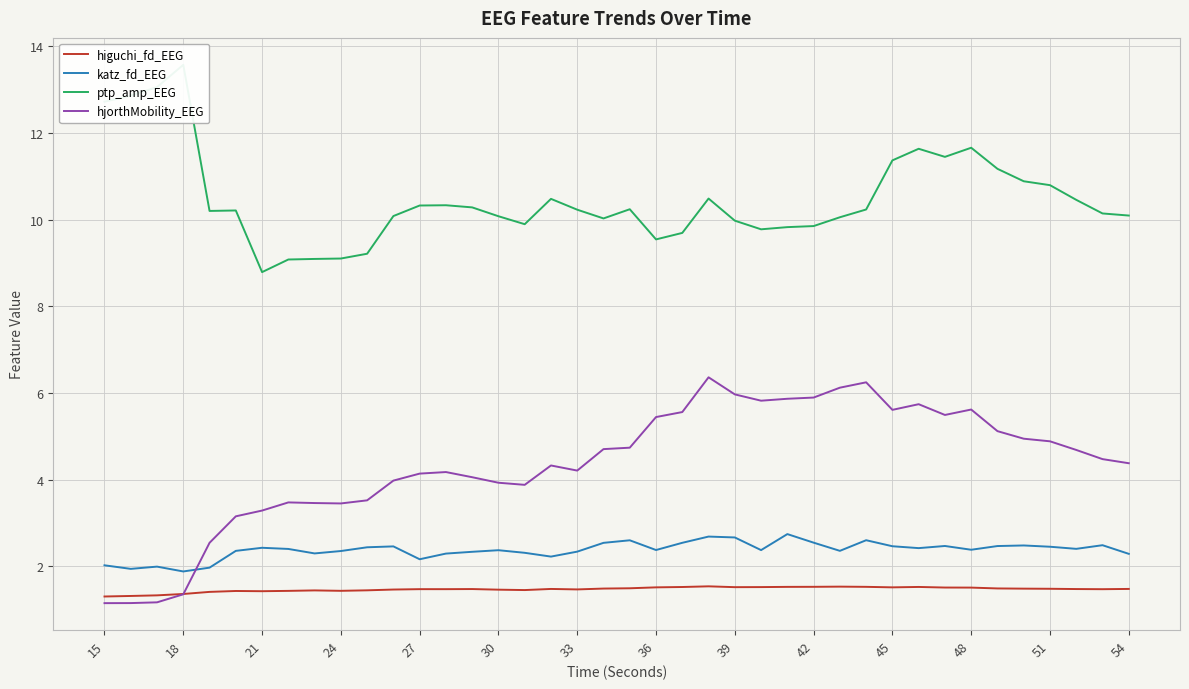

True or false: higuchi_fd_EEG and katz_fd_EEG cross at least once.

False